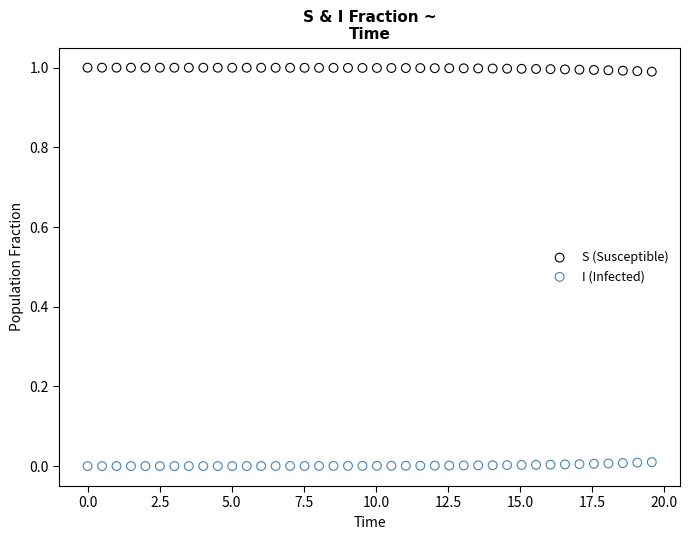

Which series contains the highest Y value?

S (Susceptible)